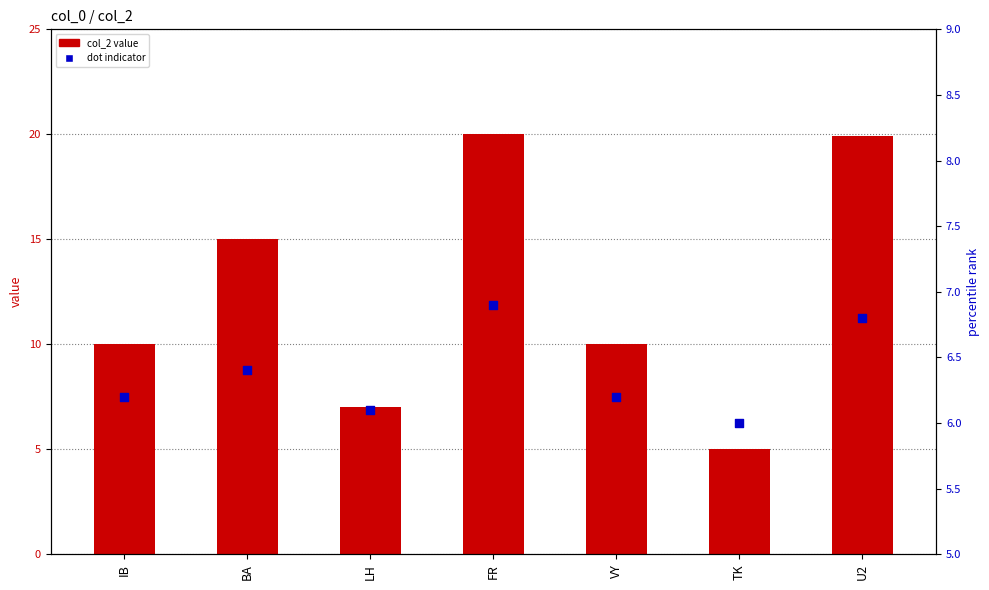

Which series contains the lowest Y value?

col_2 value